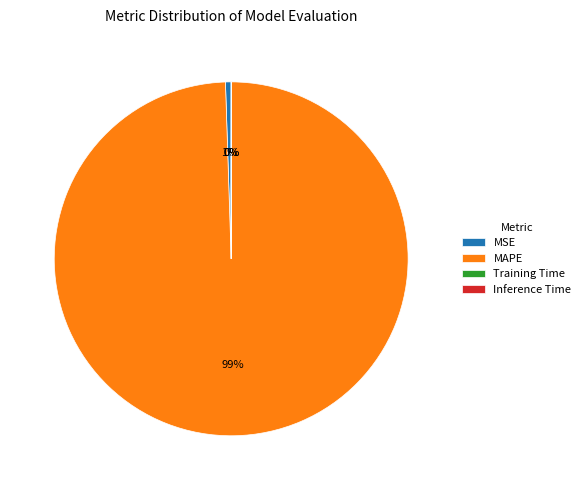

To the nearest percent, what is the average slice percentage?

25%